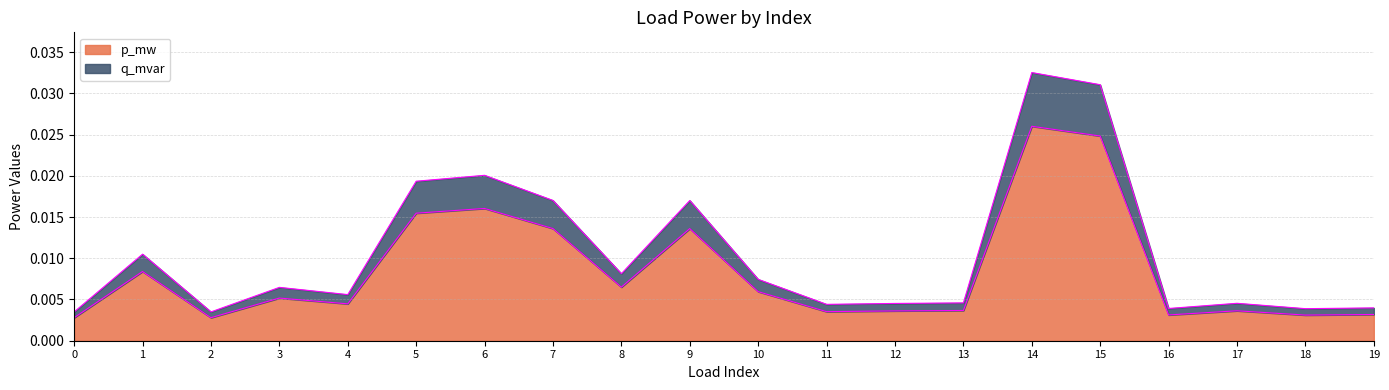

Which has a higher value, 14 or 8?

14